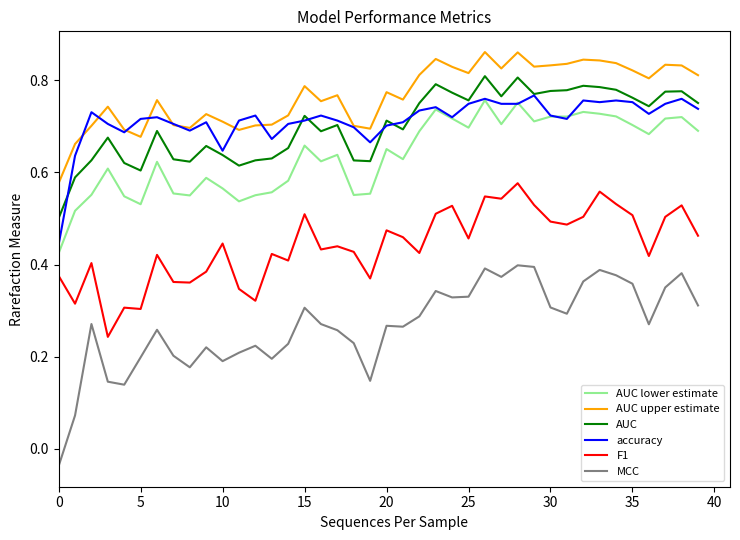

Which series has the largest total across all categories?

AUC upper estimate